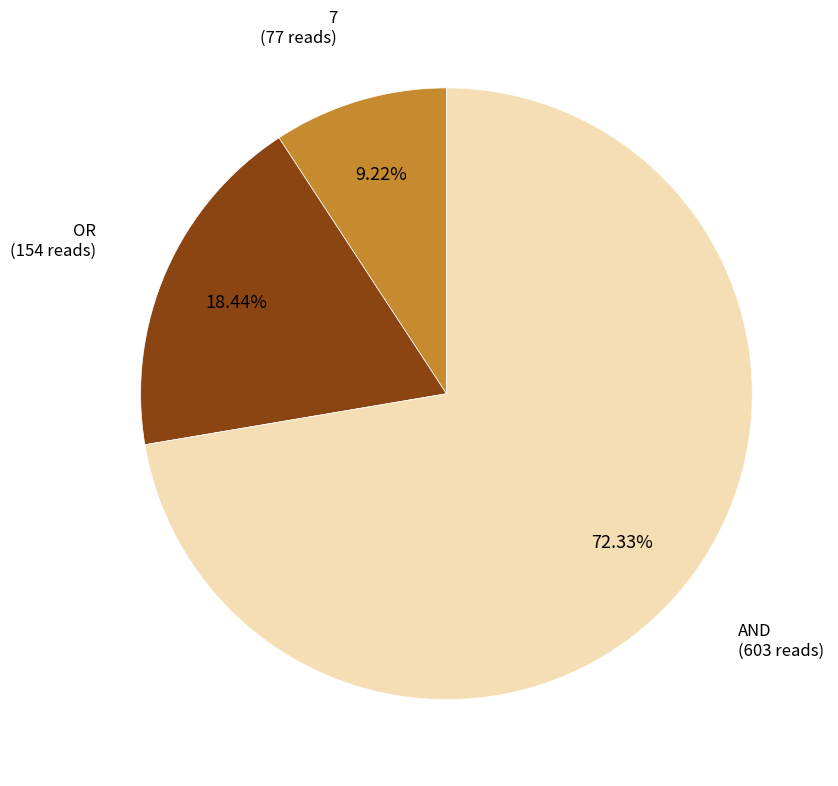

To the nearest percent, what is the average slice percentage?

33%